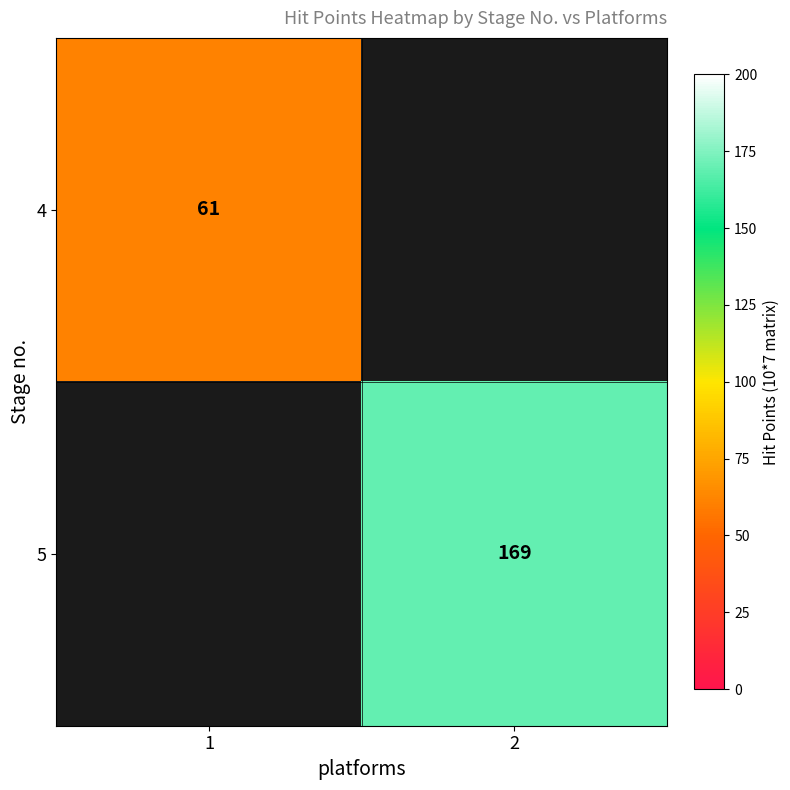

The value of 5 at 2 is 286. True or false?

False